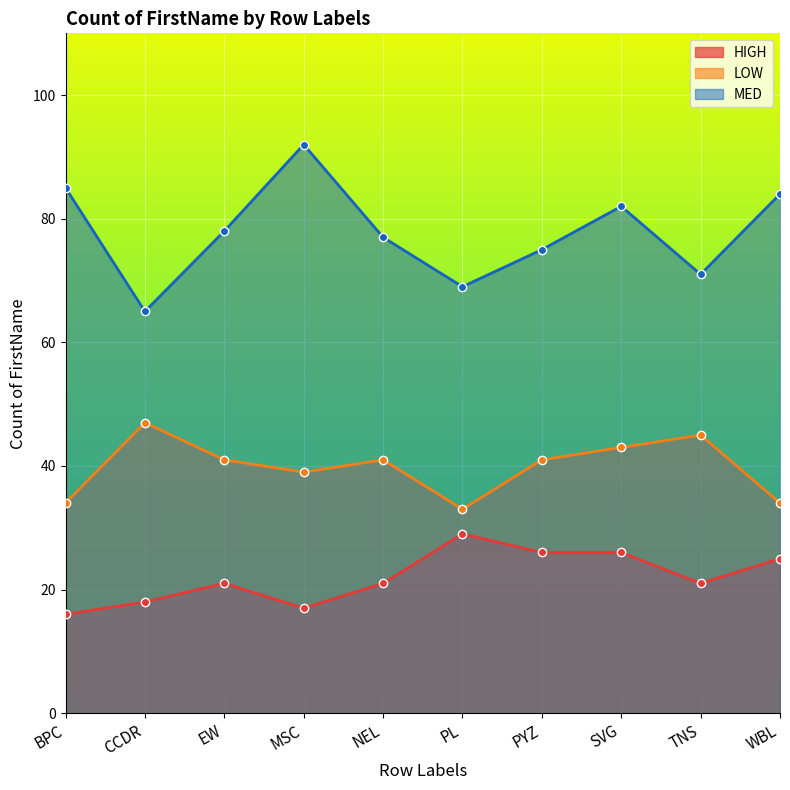

At which label does LOW reach its peak?

CCDR